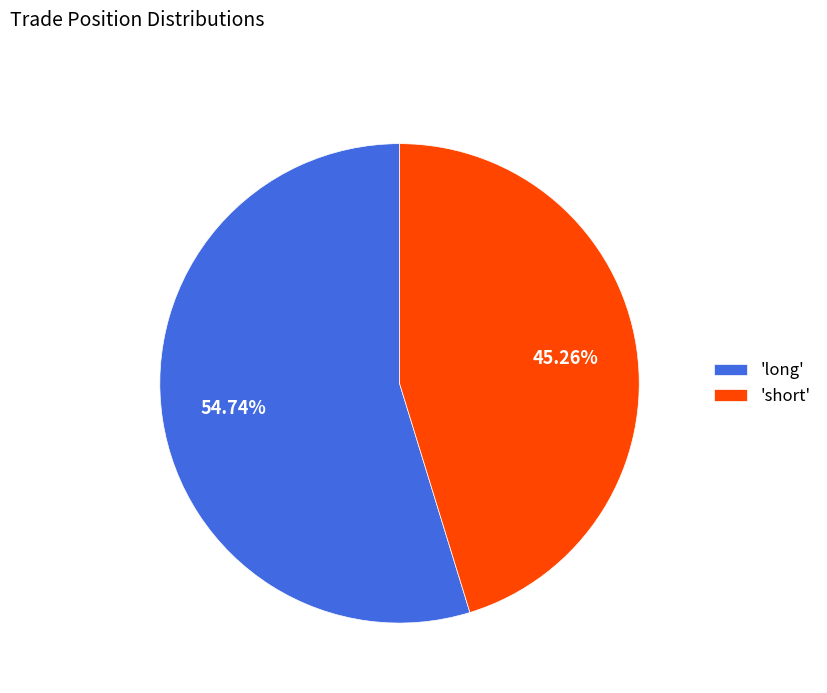

To the nearest percent, what is the average slice percentage?

50%